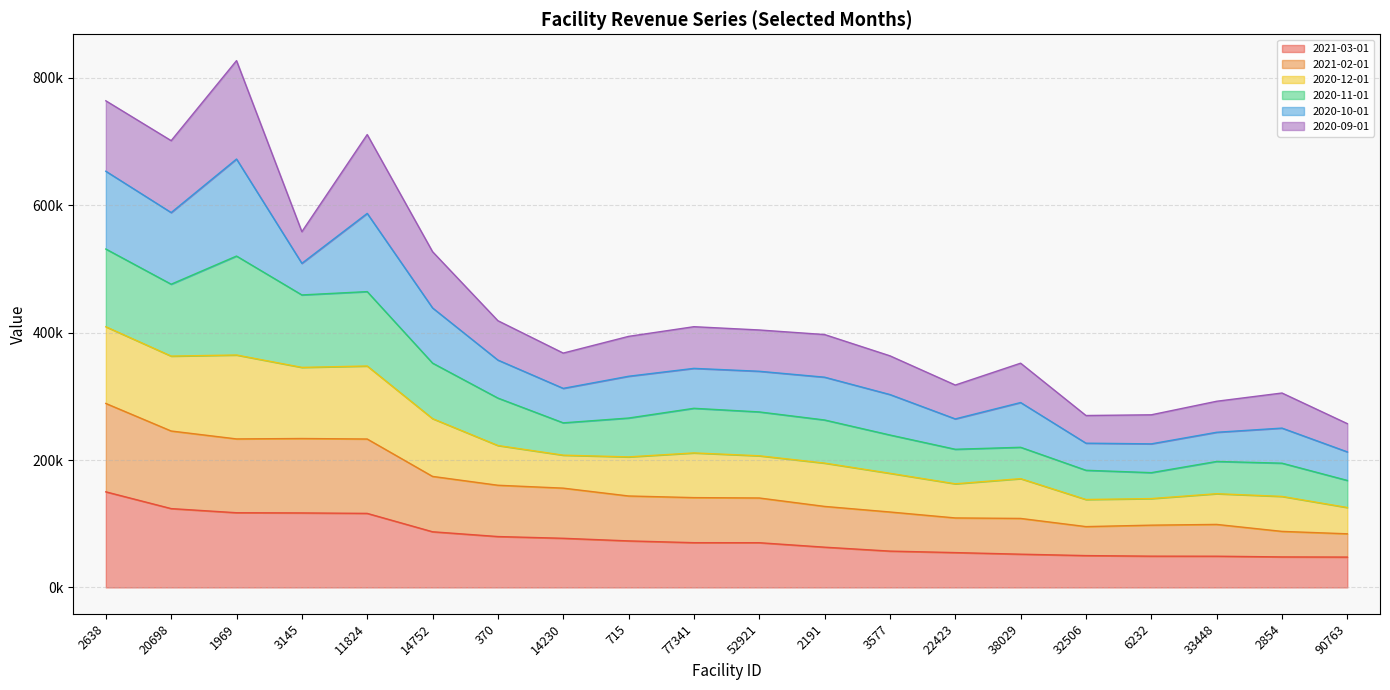

True or false: 2021-03-01 and 2020-12-01 intersect in this chart.

False